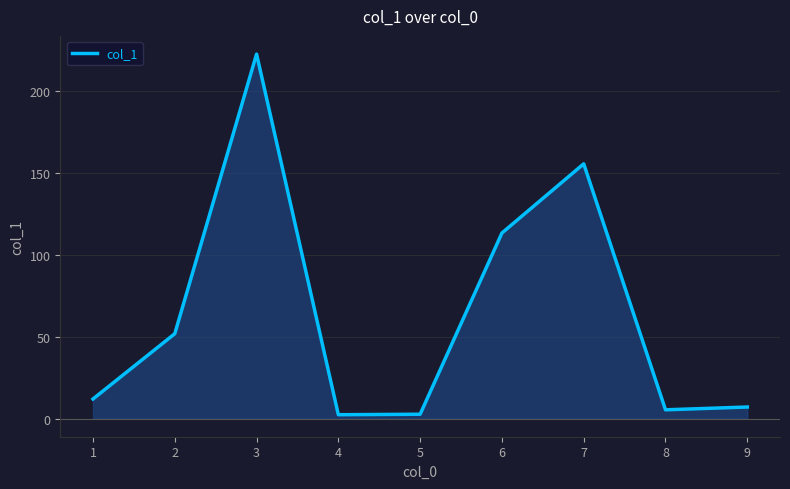

Does the chart have visible grid lines?

Yes